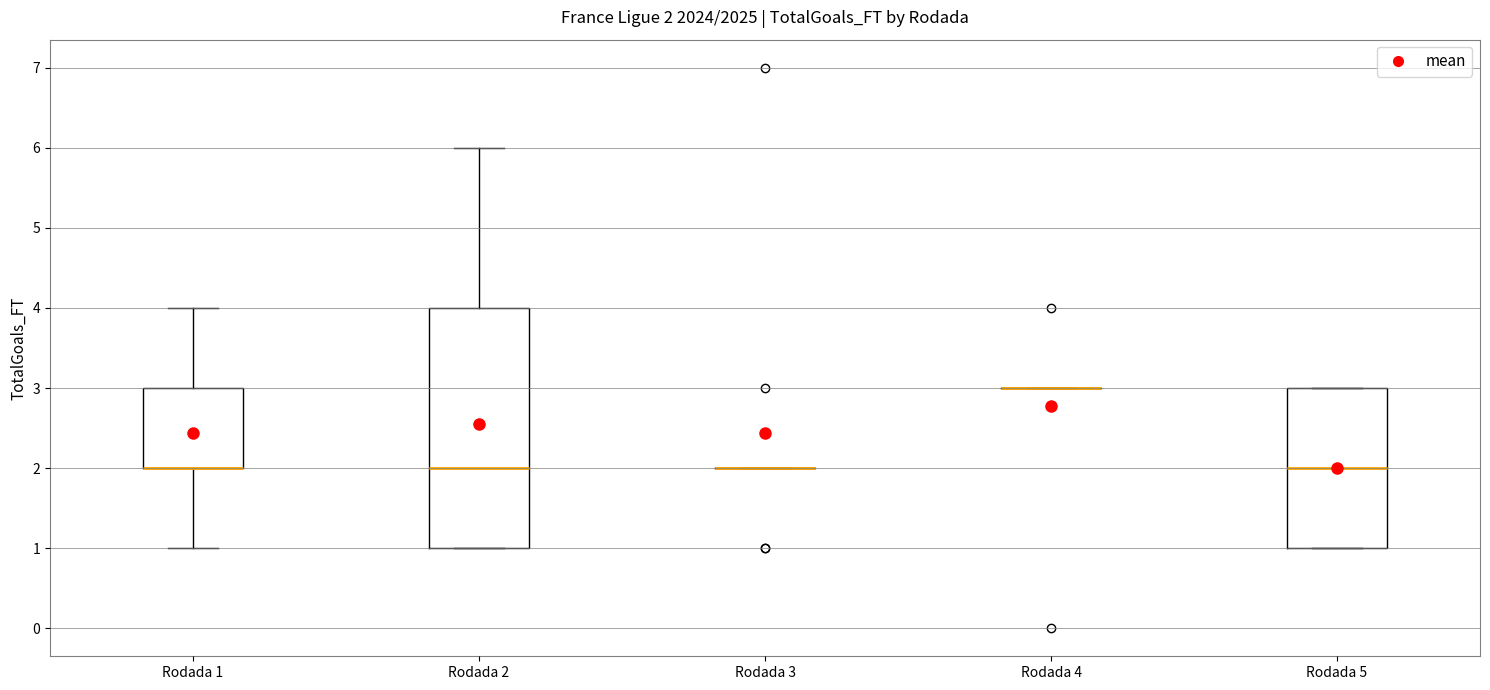

Which box is the tallest, from its lower edge to its upper edge?

Rodada 2